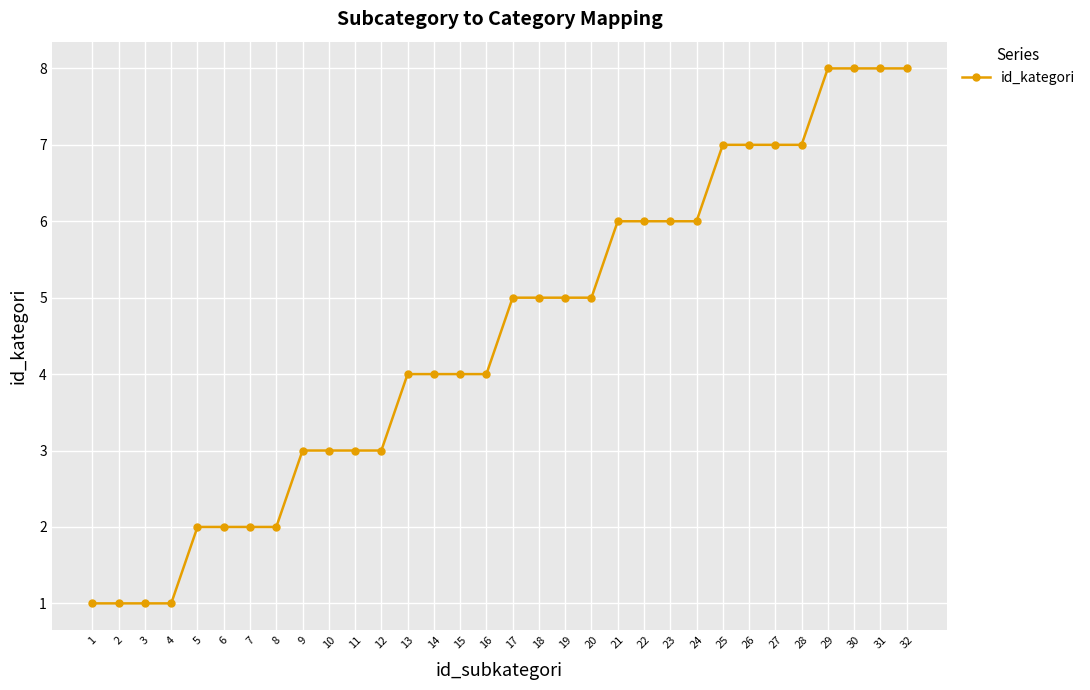

The value at 9 is 2. True or false?

False